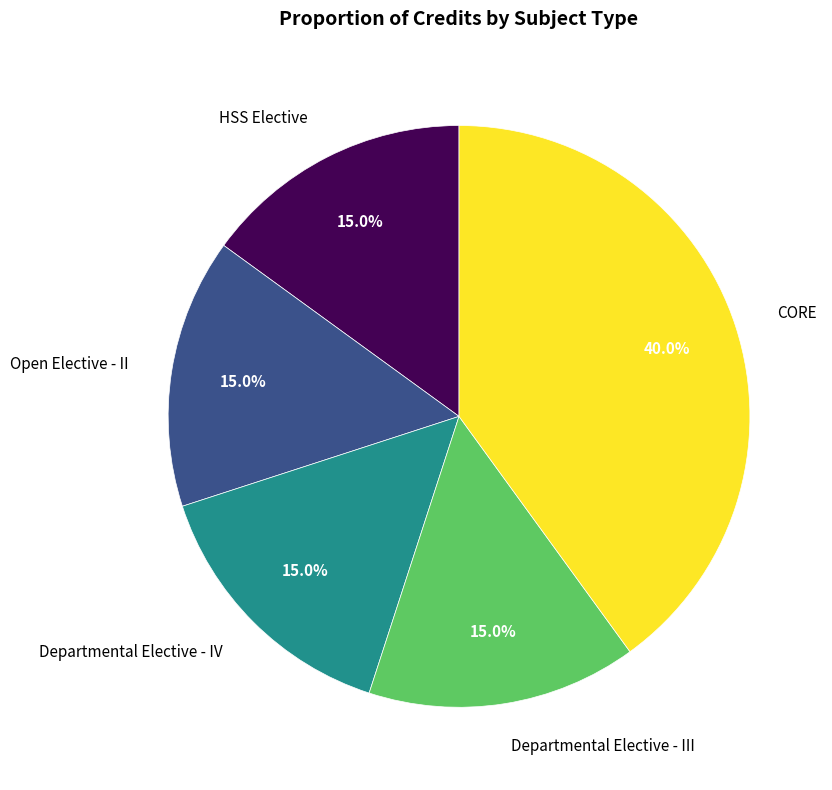

To the nearest percent, what is the average slice percentage?

20%